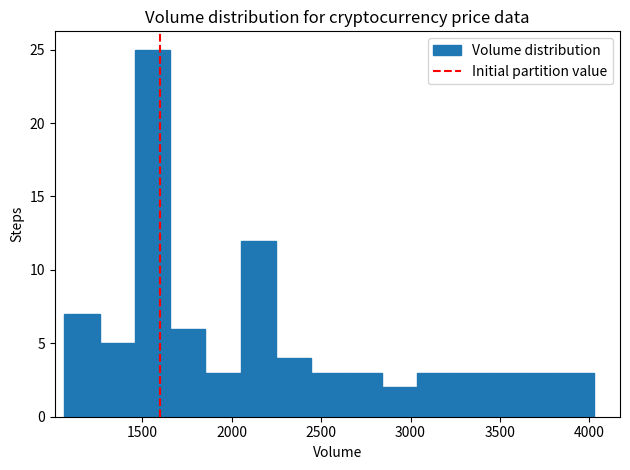

Around what value on the x-axis is the tallest bar? Give the approximate position of its centre, as read against the axis.

1550